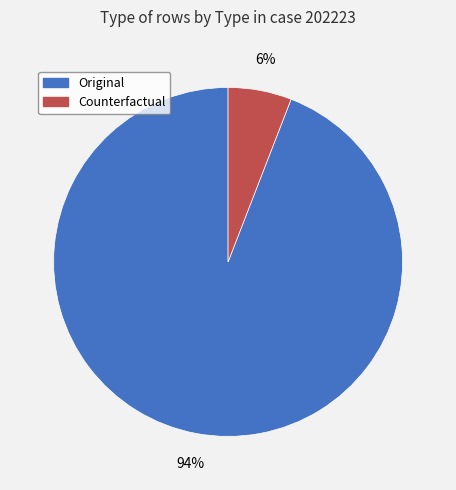

What is the majority slice?

Original